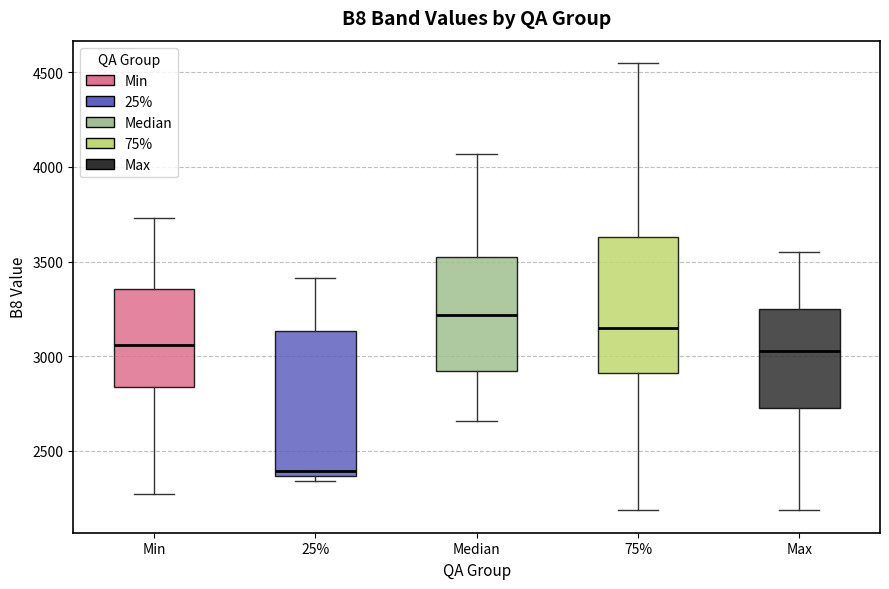

Which box has the highest median line?

Median